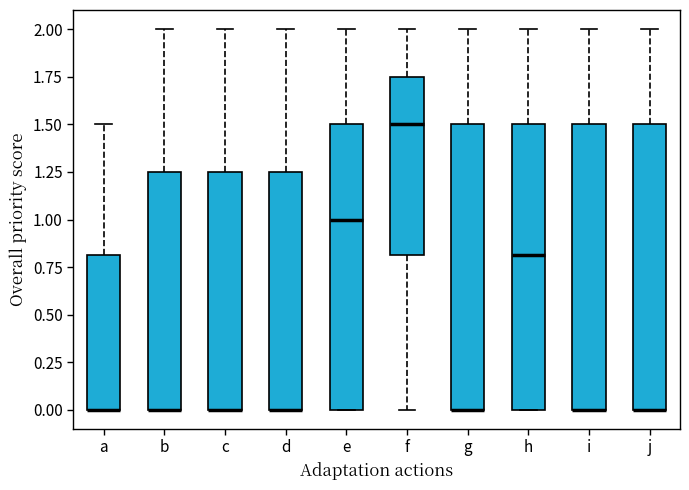

Where is the upper edge of the box for j on the y-axis? The values are not printed on the chart, so give them approximately, as read against the axis.

1.50